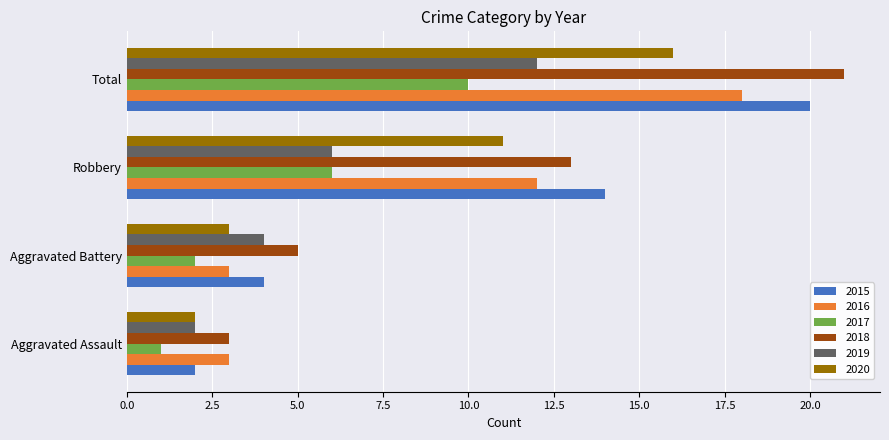

At which category is the sum across all series the highest?

Total